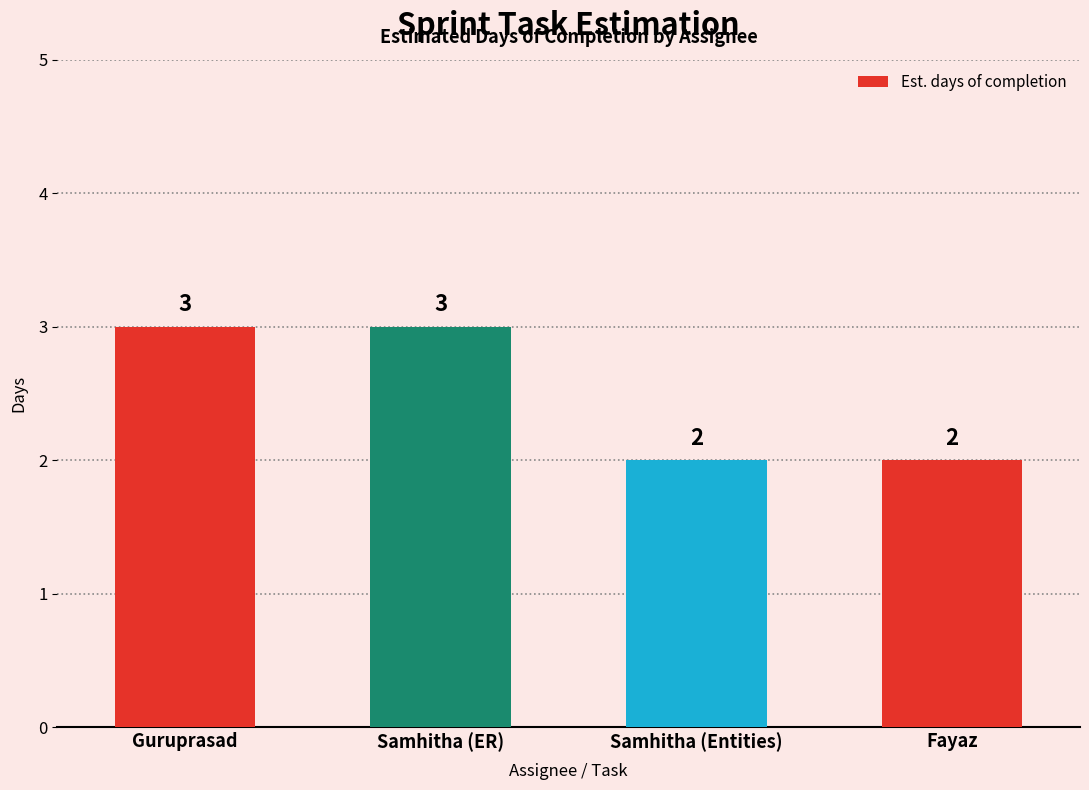

What is the change in value from Guruprasad to Fayaz?

-1